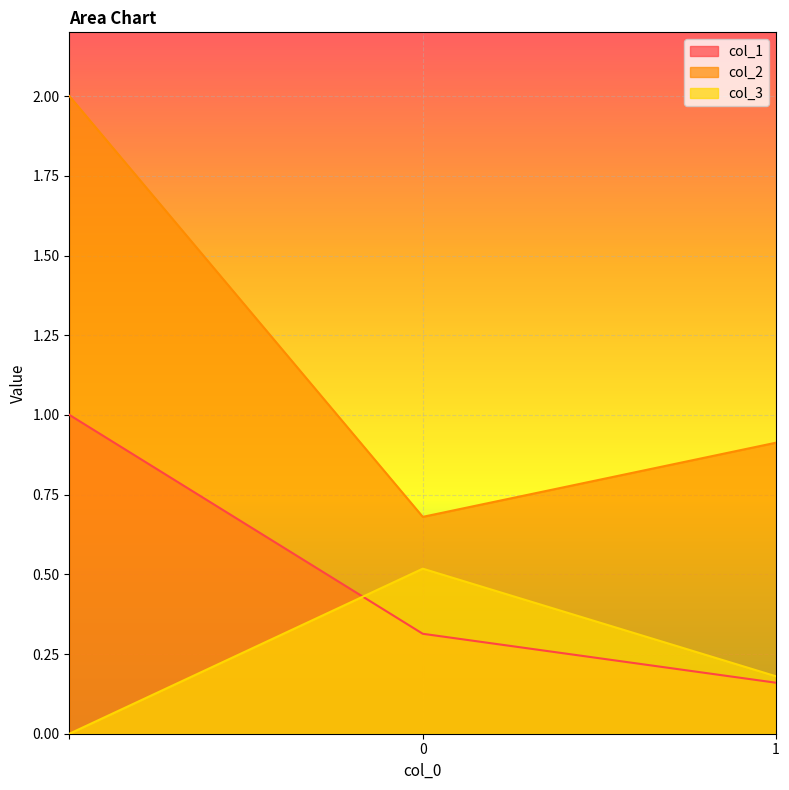

What position from the right is 1?

1